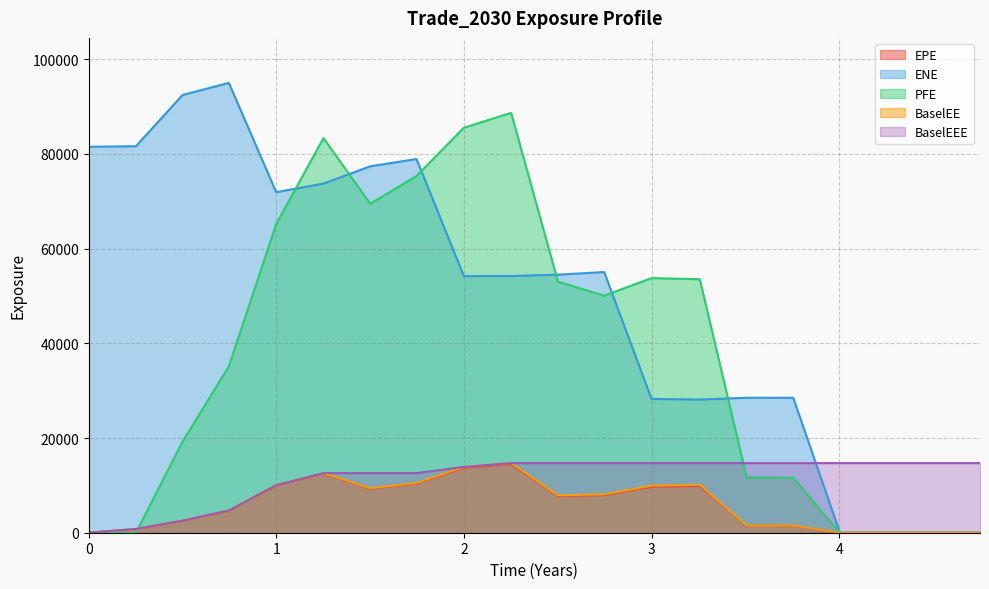

What is the label of the 4th point from the left?

0.746545